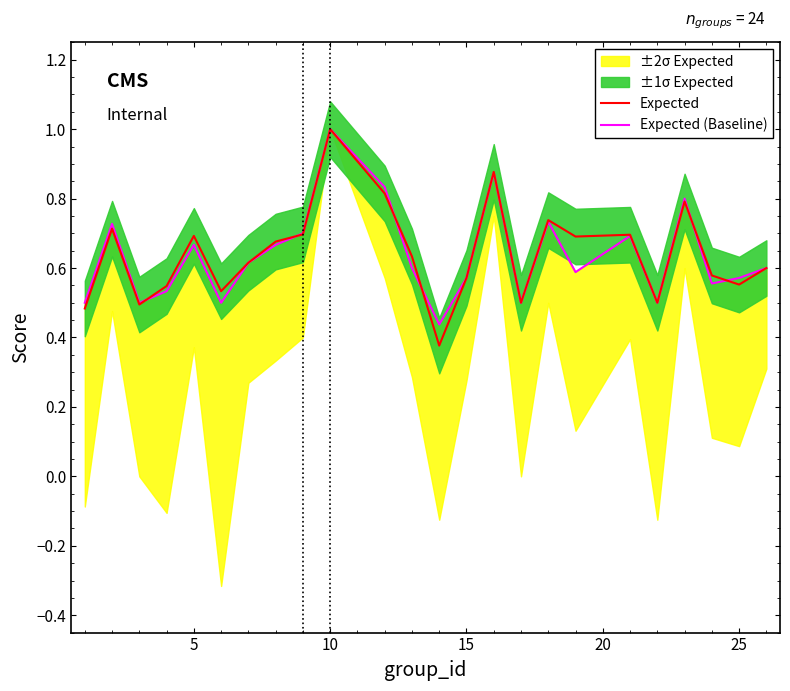

At which label does Expected reach its peak?

10